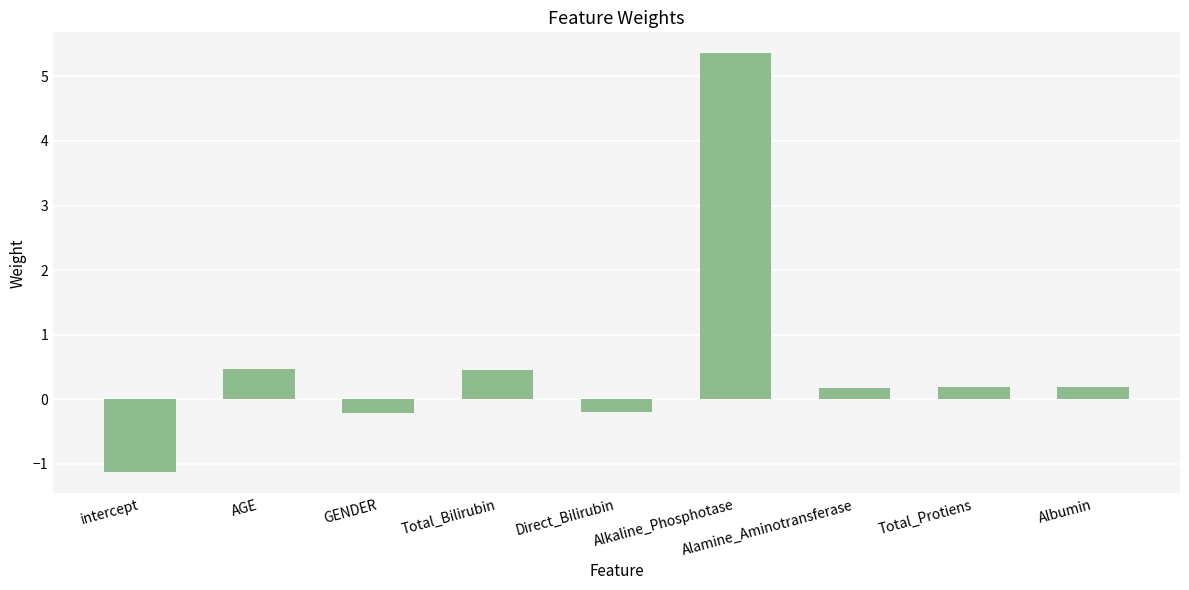

What is the difference between the maximum and minimum values?

6.5